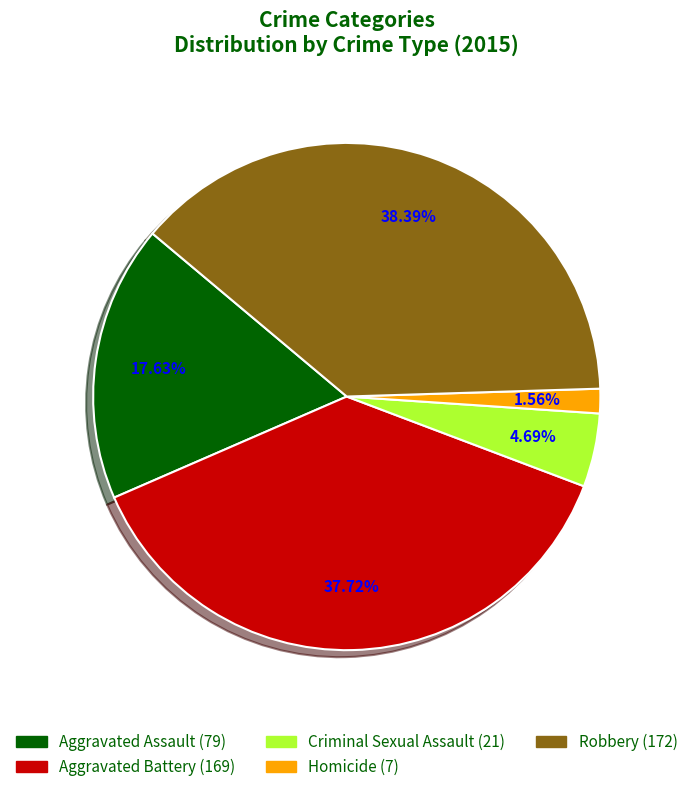

Does any single category account for the majority?

No